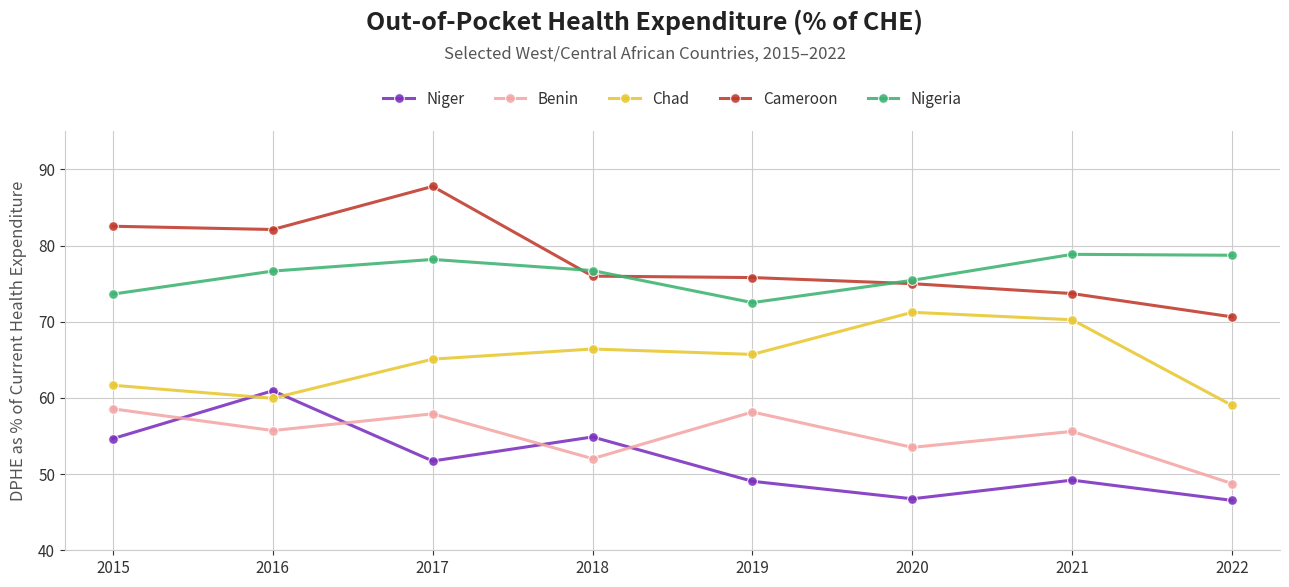

Is it true that Benin equals 86.1 at 2020?

False